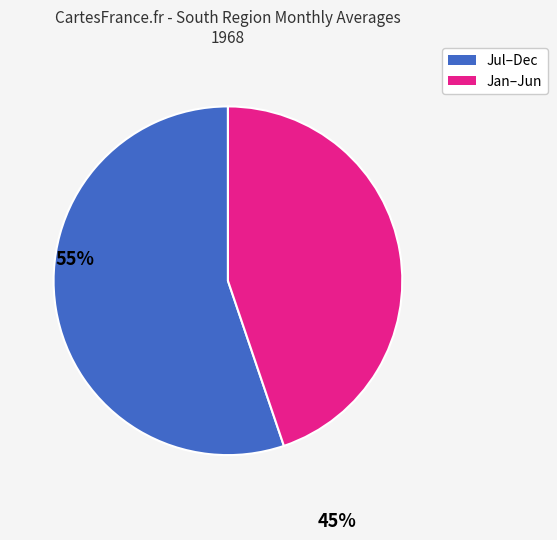

How many segments does this pie chart have?

2